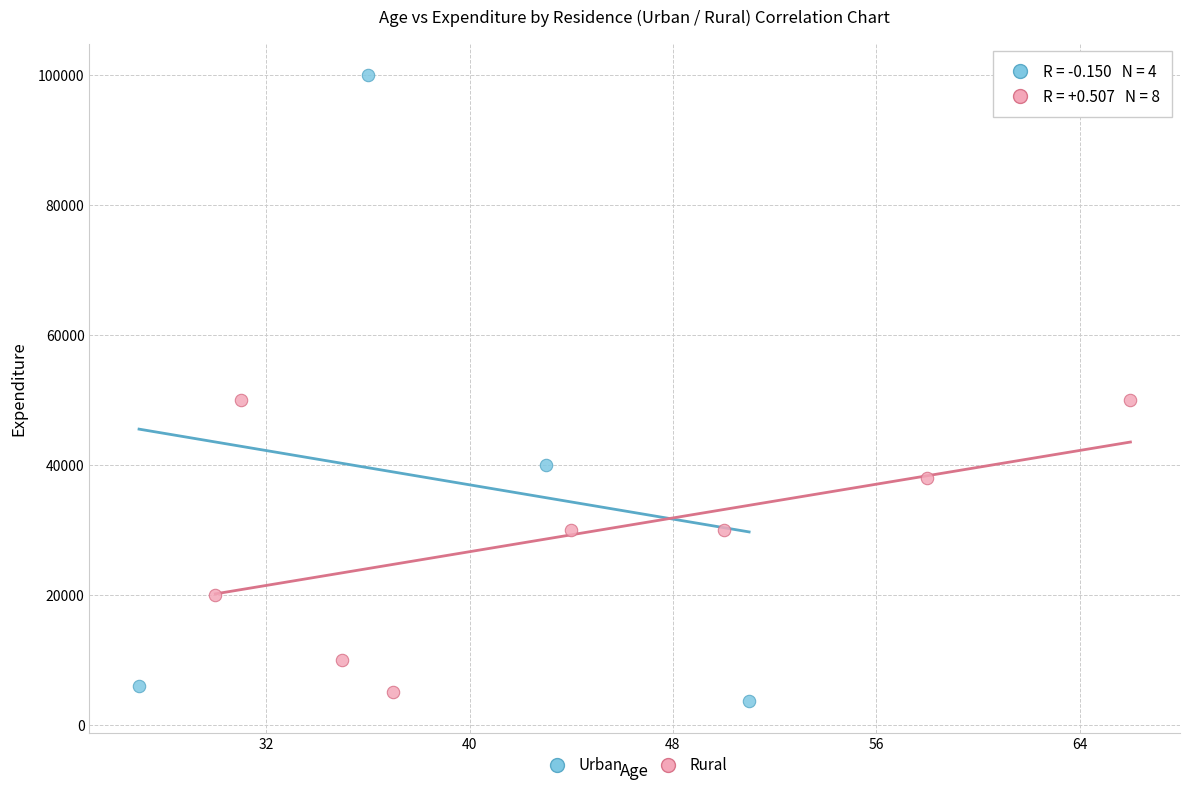

Which series contains the highest Y value?

Urban